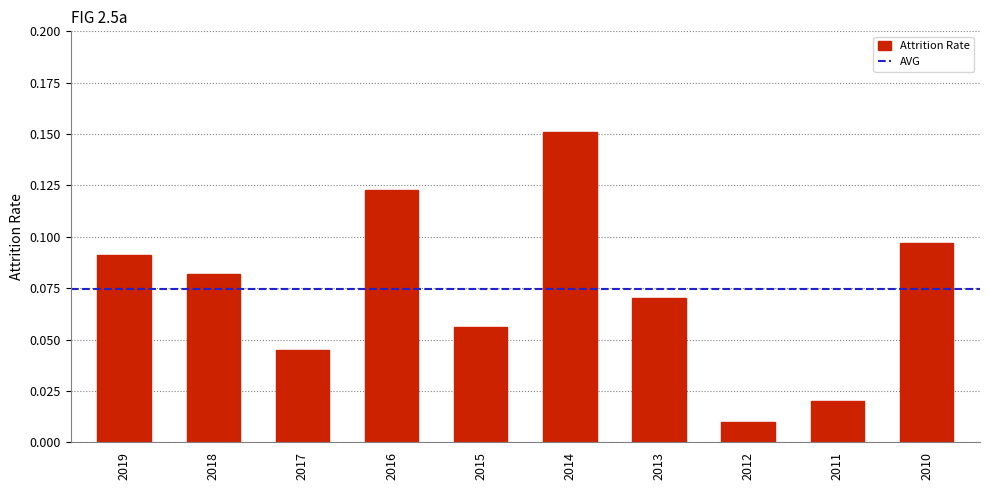

Which category has the lowest value across all series?

2012